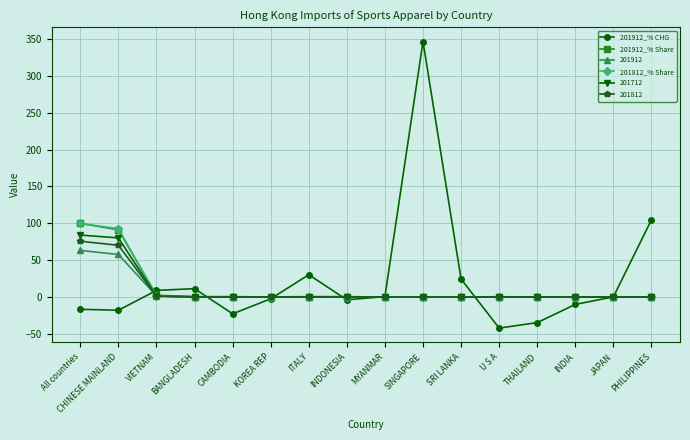

Which category has the lowest value across all series?

U S A